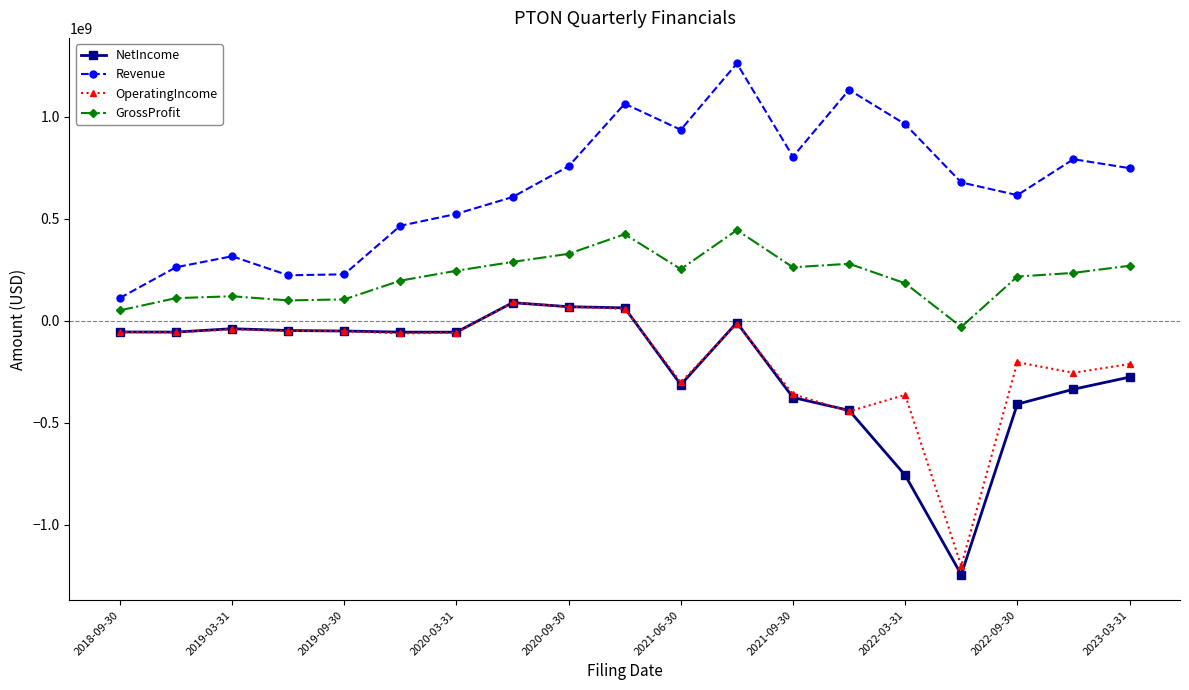

True or false: GrossProfit has more than 1 interior local peaks.

True